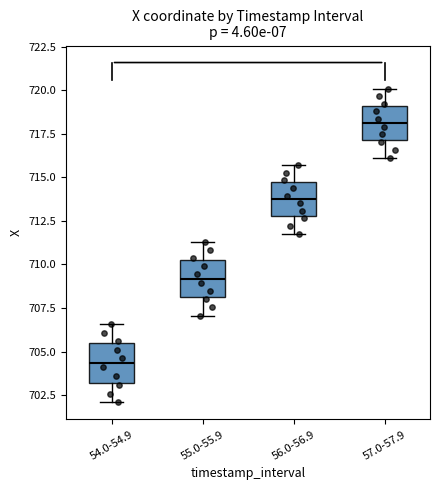

Reading left to right, transcribe this box plot: for each box, give where its median line is, the range the box spans, and where its two whiskers end, as read against the y-axis. The values are not printed on the chart, so give them approximately, as read against the axis.

54.0-54.9: median 704.5, box 703.0 to 705.5, whiskers 702.0 to 706.5
55.0-55.9: median 709.0, box 708.0 to 710.0, whiskers 707.0 to 711.5
56.0-56.9: median 713.5, box 713.0 to 714.5, whiskers 711.5 to 715.5
57.0-57.9: median 718.0, box 717.0 to 719.0, whiskers 716.0 to 720.0